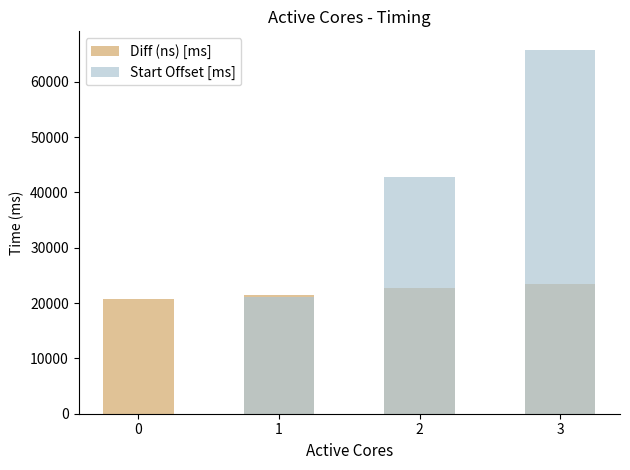

How many data points in Diff (ns) [ms] are above 22677?

2